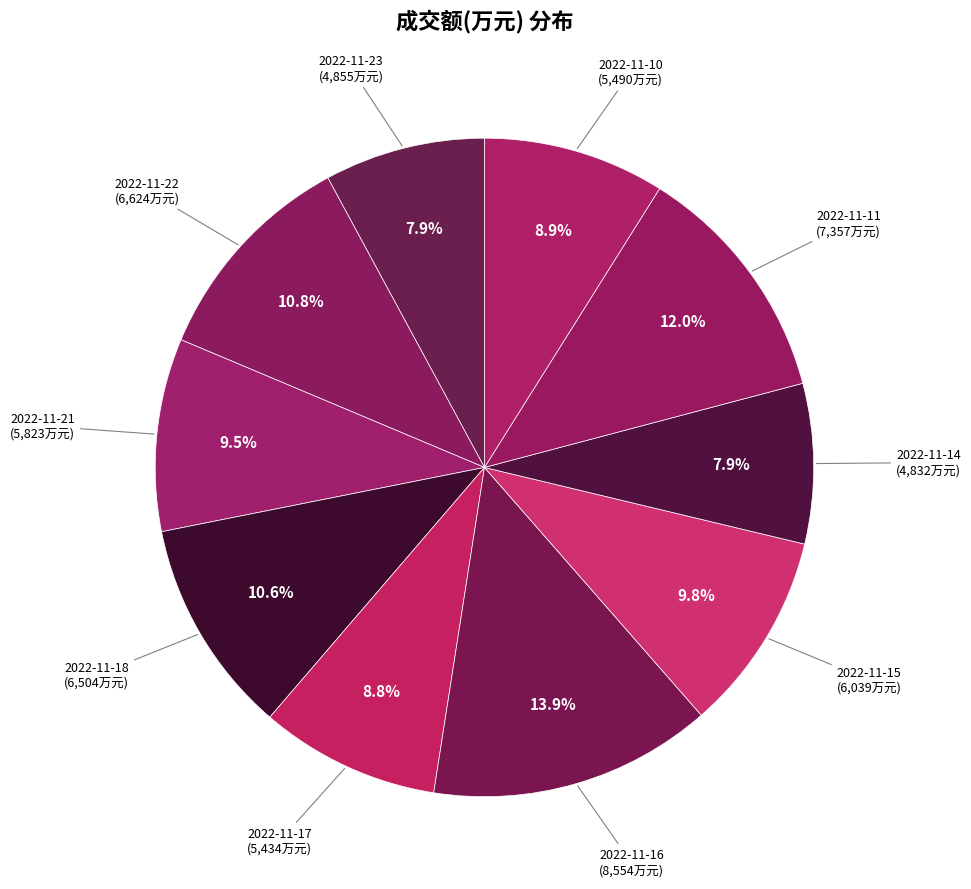

Count the number of slices in the pie.

10